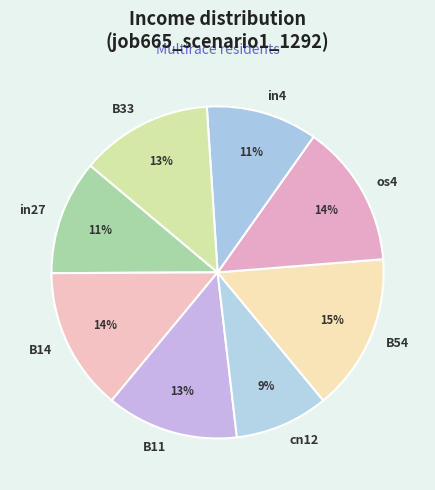

Is it true that B14 is 14% of the pie?

True